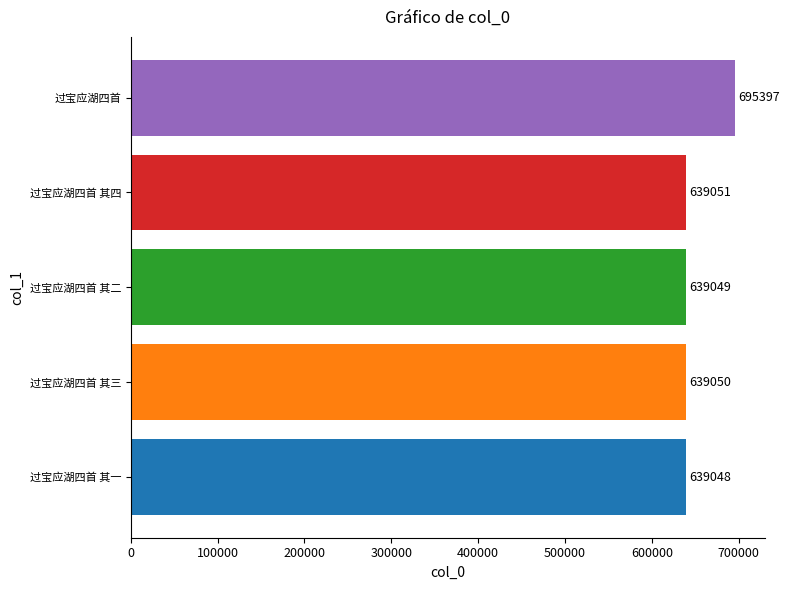

How many bars are there in total?

5